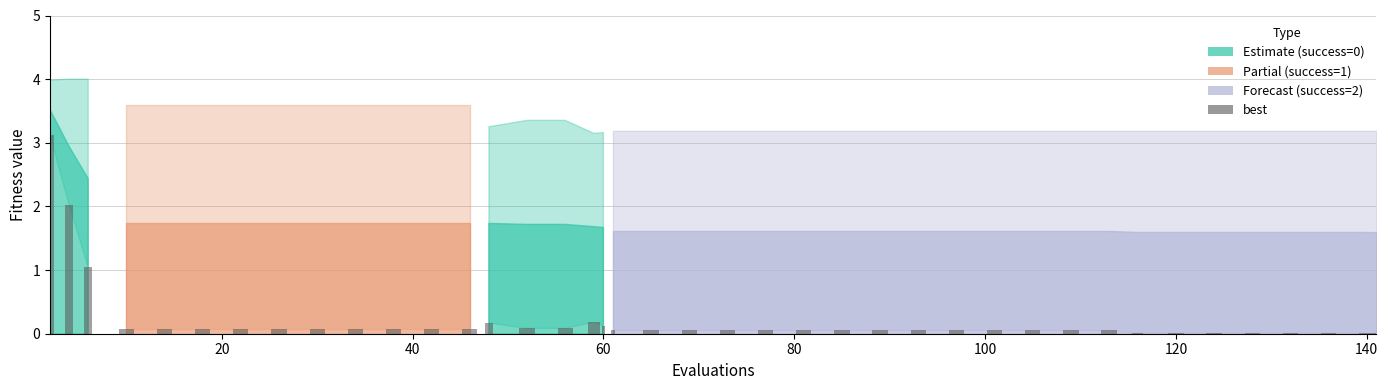

What is the sum of all values?

8.3